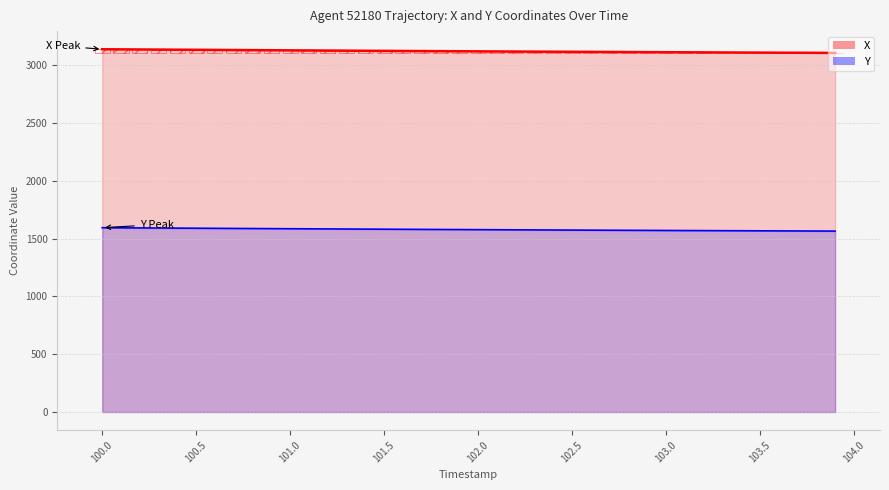

What is the sum of all Y values?

63170.1